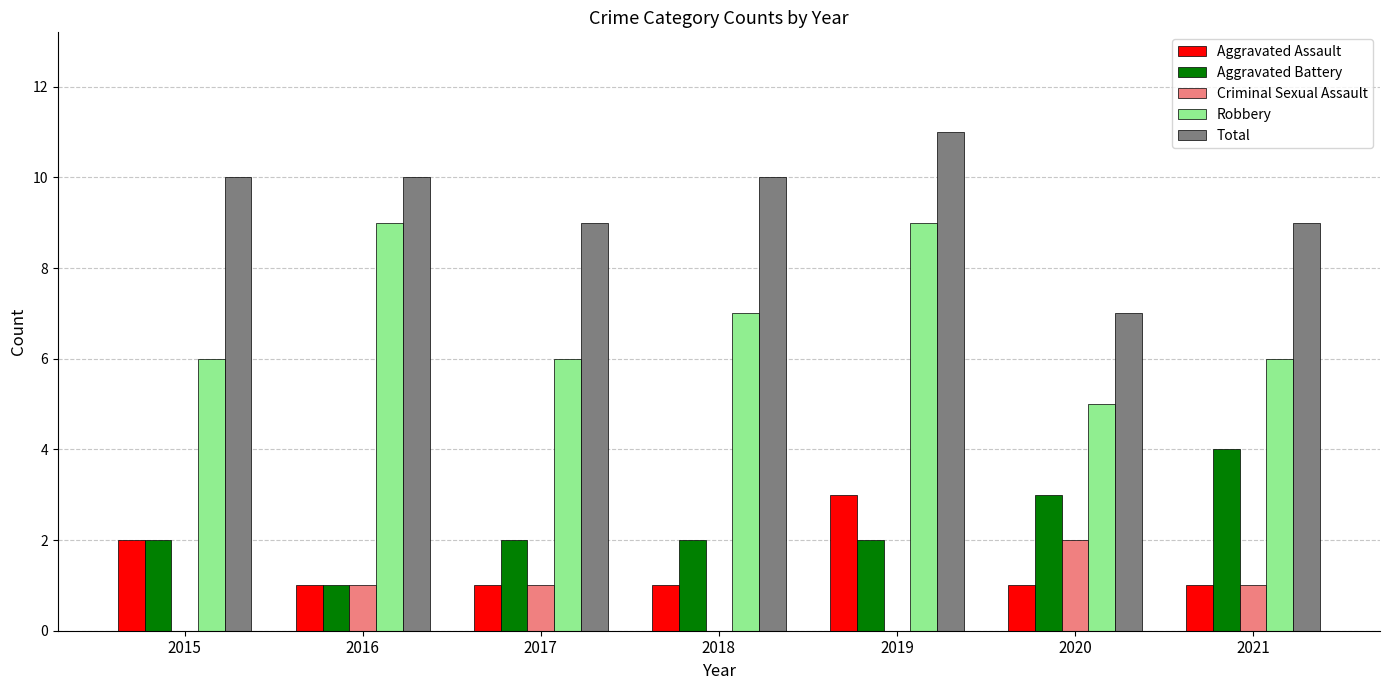

Which category has the highest value in the Aggravated Battery series?

2021